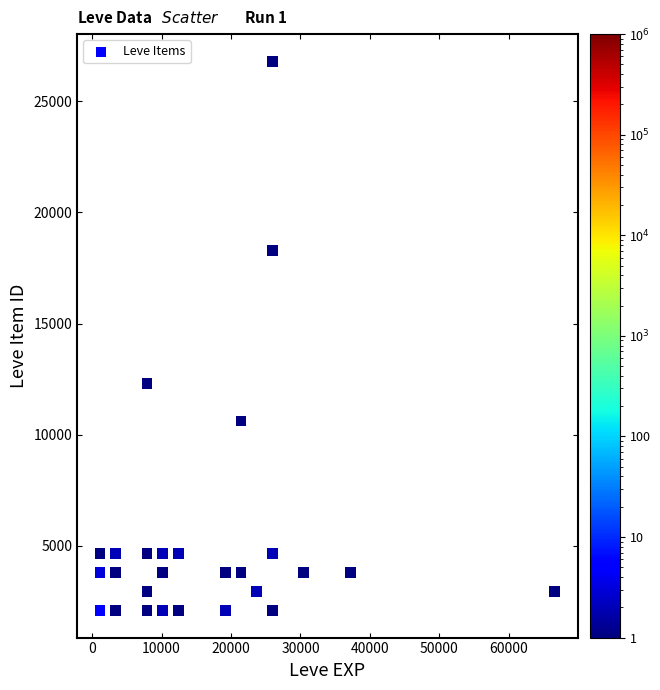

What Y value in the scatter plot is closest to 14448?

12320.2